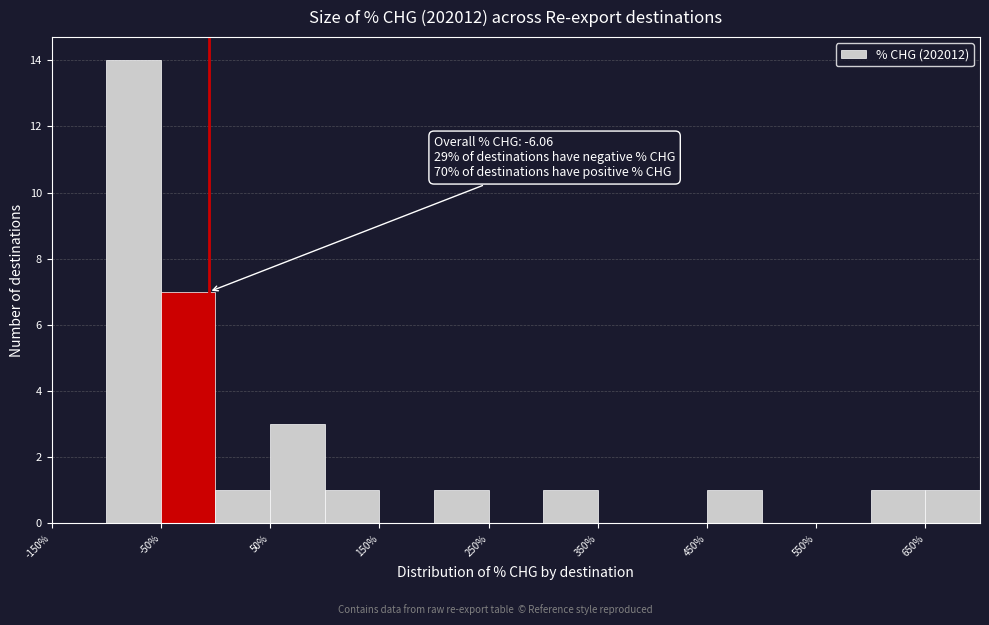

Over which range of the x-axis is the bar tallest?

-100 to -50